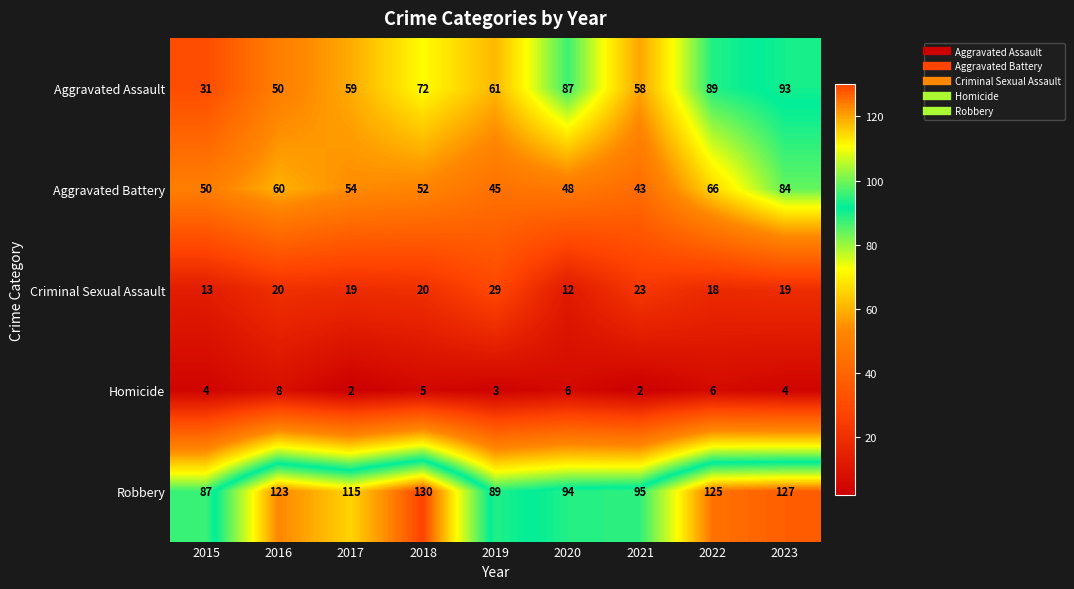

Which series has the largest total across all categories?

Robbery